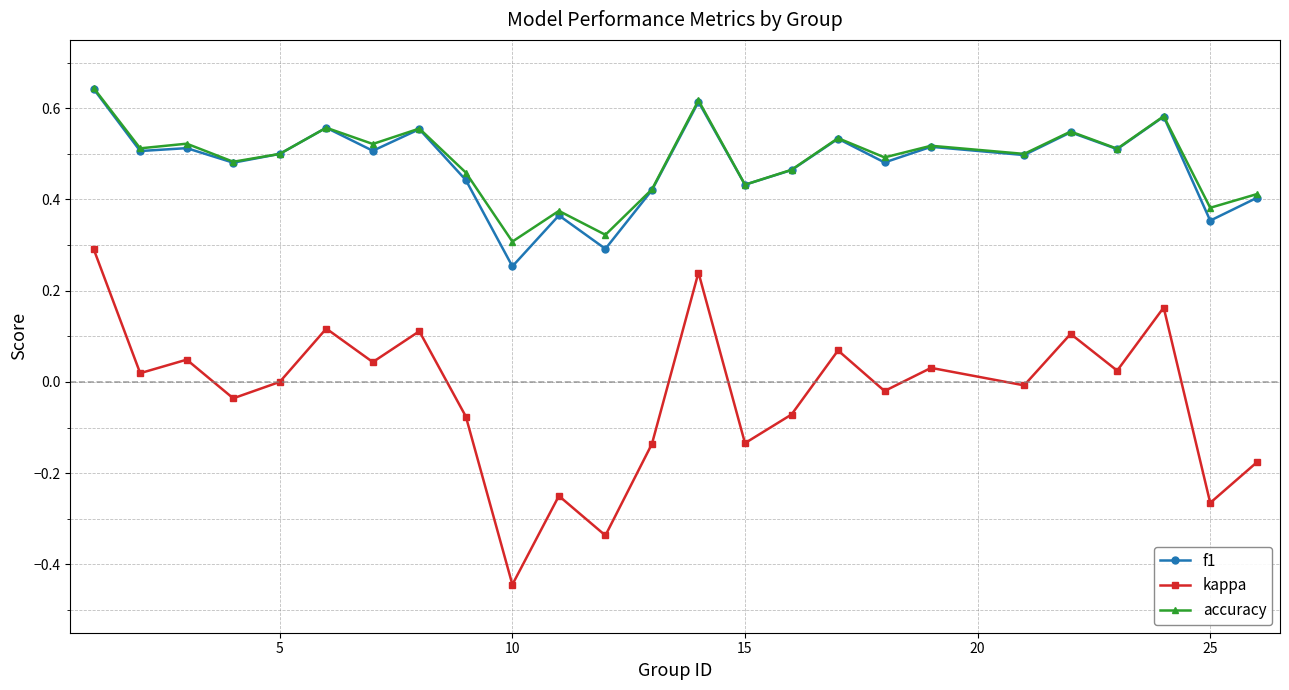

Which series has the widest spread of values?

kappa